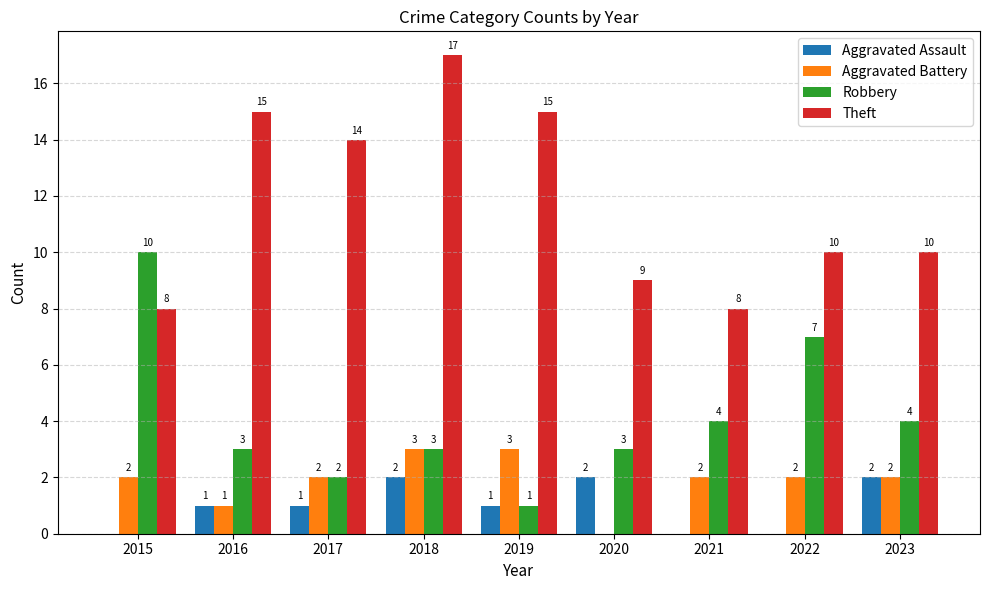

The value of Aggravated Battery at 2015 is 3. True or false?

False